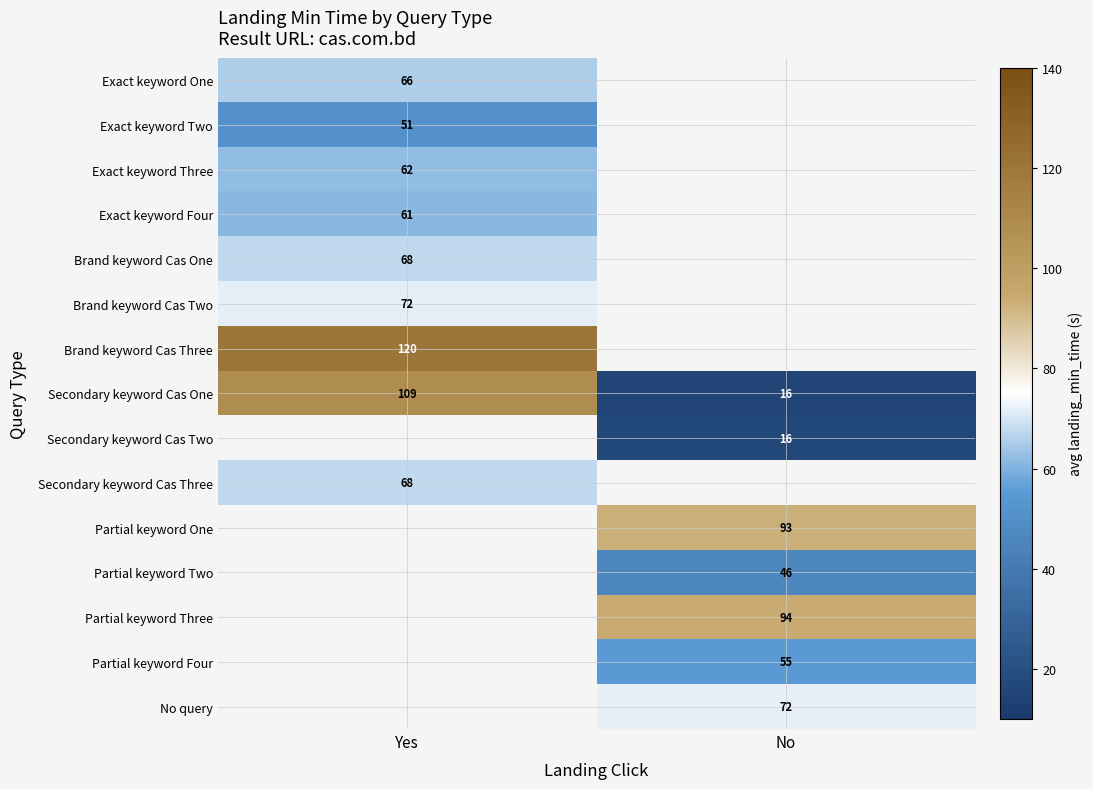

What value does the Secondary keyword Cas One series have at No?

16.0